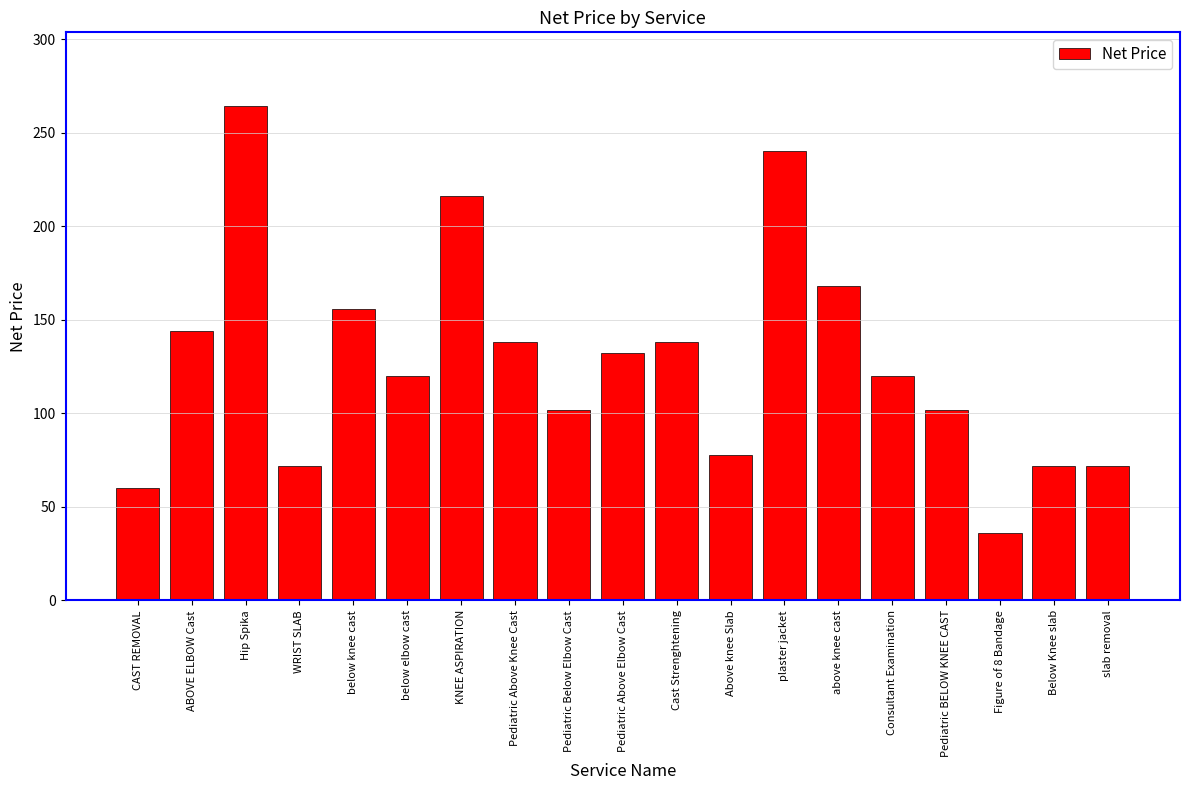

Are the bars grouped side by side (vs. stacked)?

No